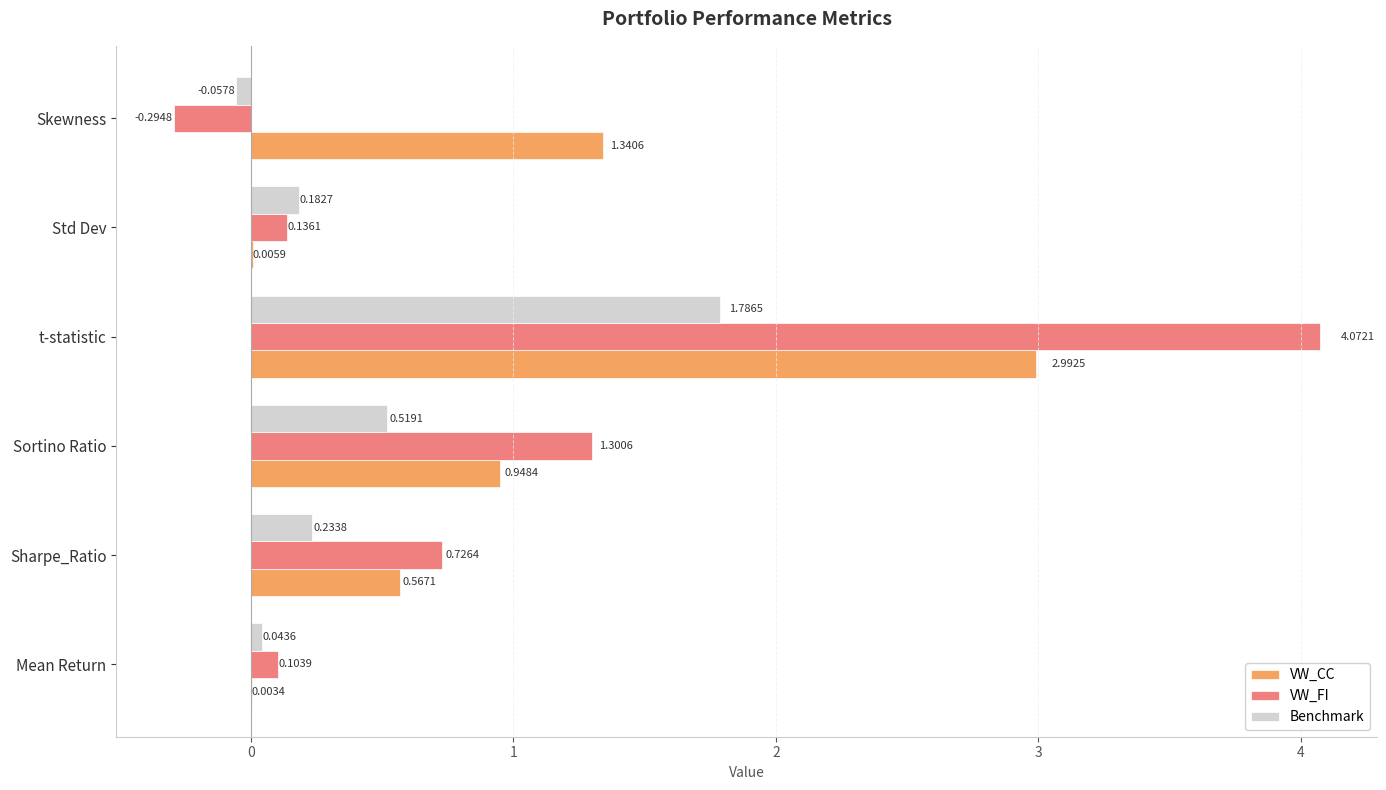

What are all the series names shown in the legend?

VW_CC, VW_FI, Benchmark